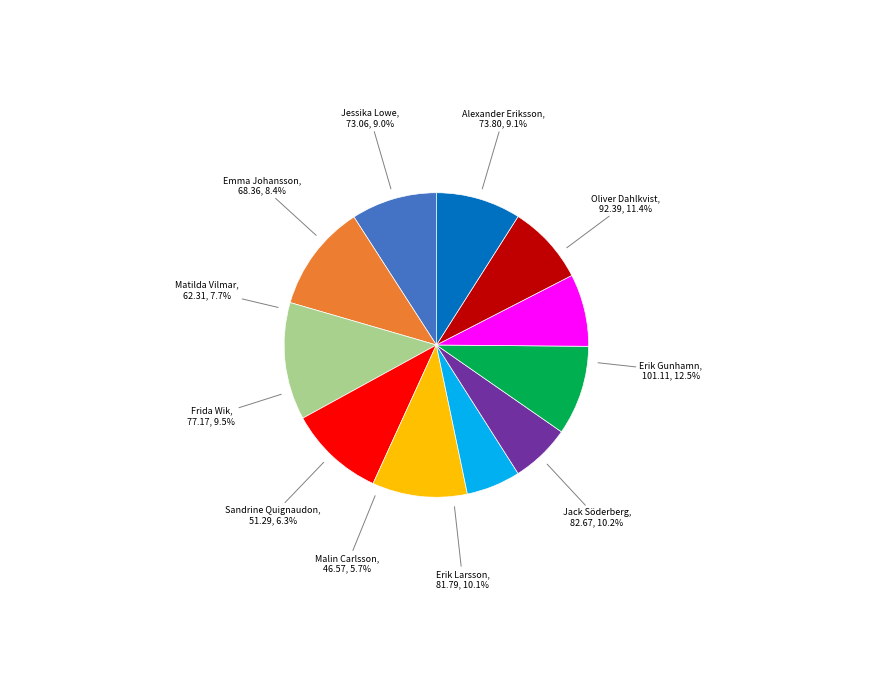

What percentage do Jack Söderberg and Oliver Dahlkvist together represent?

21.6%